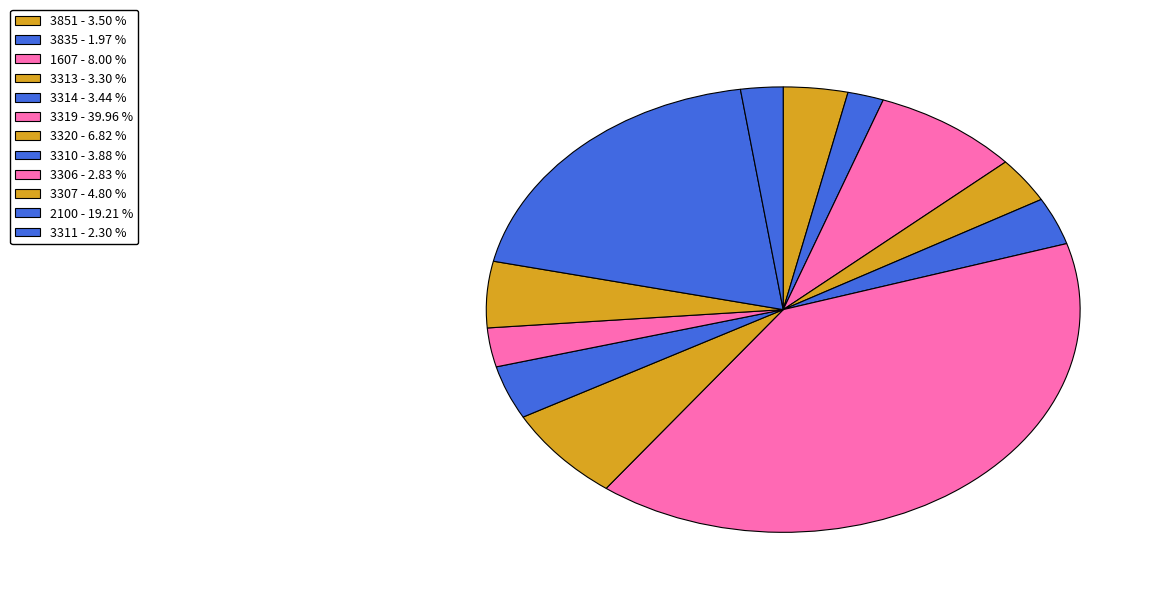

Is the sum of 3313 and 3306 greater than half?

No